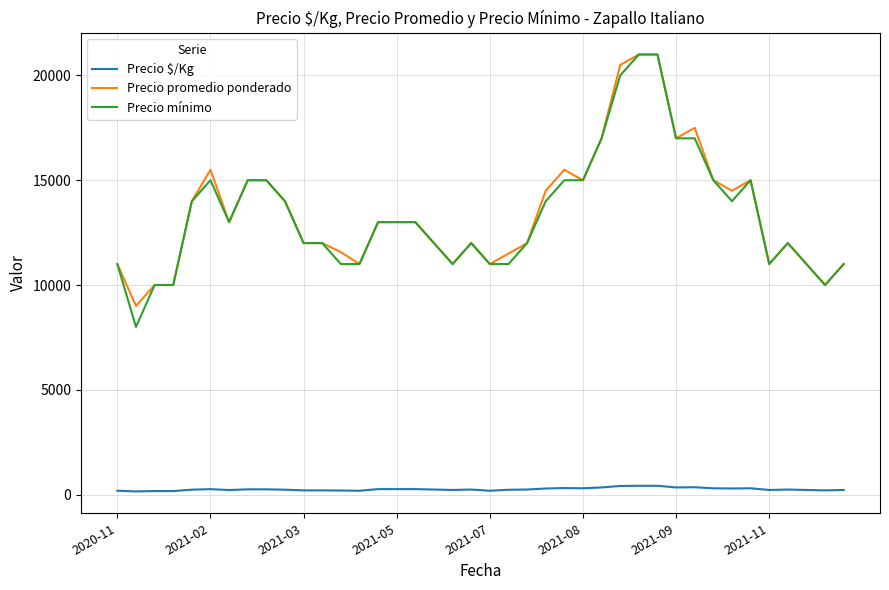

True or false: Precio $/Kg and Precio mínimo intersect in this chart.

False